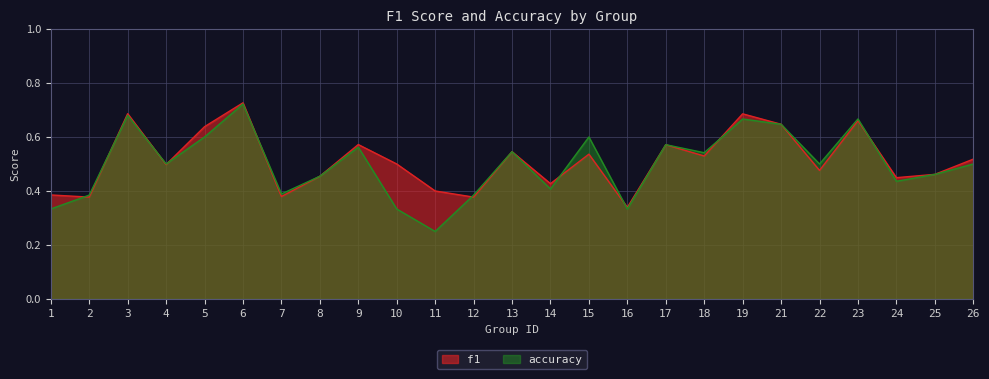

Between which two adjacent categories do accuracy and f1 first intersect?

1 and 2